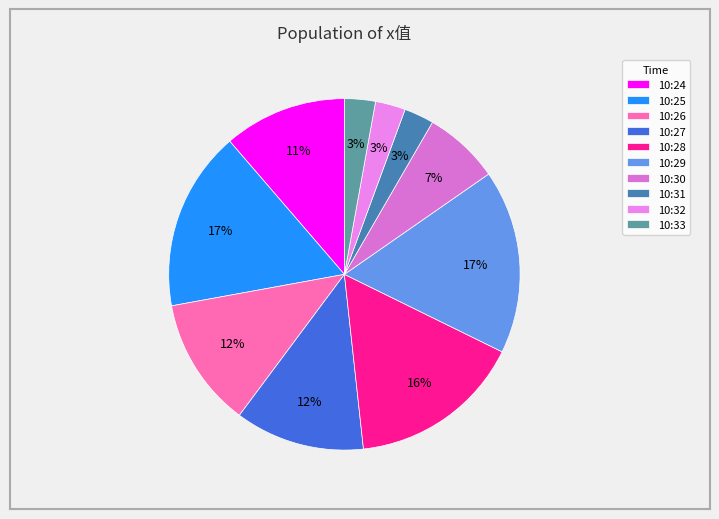

Which category has the smallest portion of the pie?

10:31